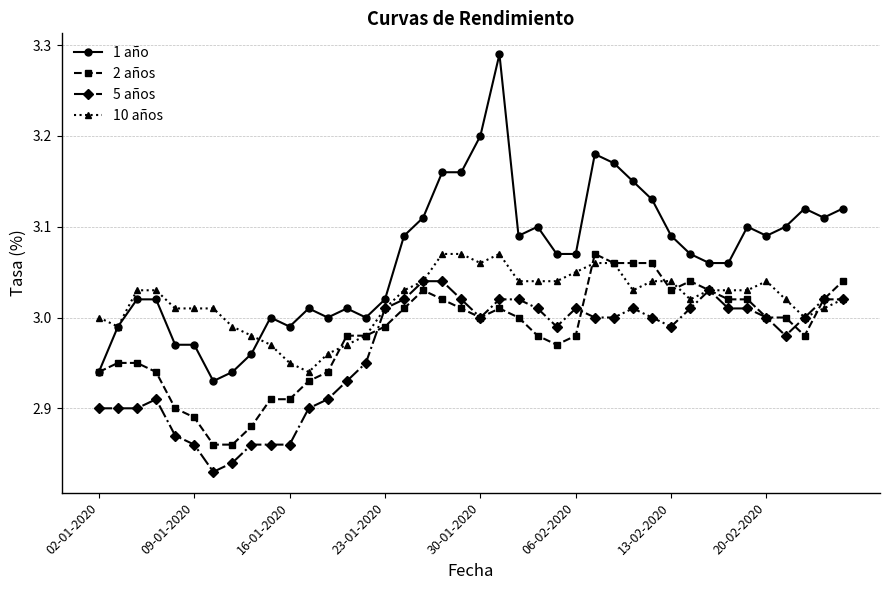

Which series has the largest range (max minus min)?

1 año